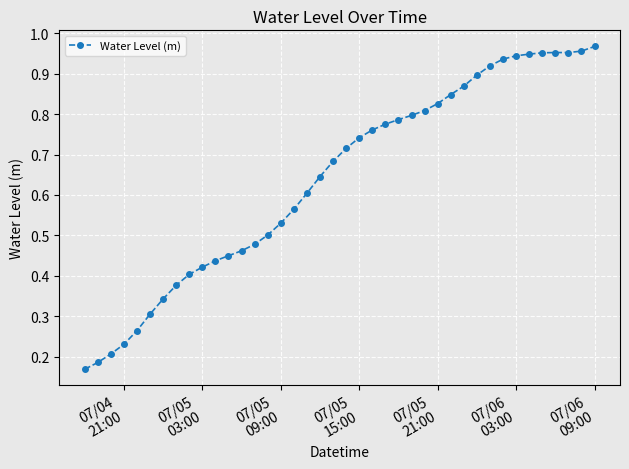

Which category has the highest value across all series?

07/06
09:00